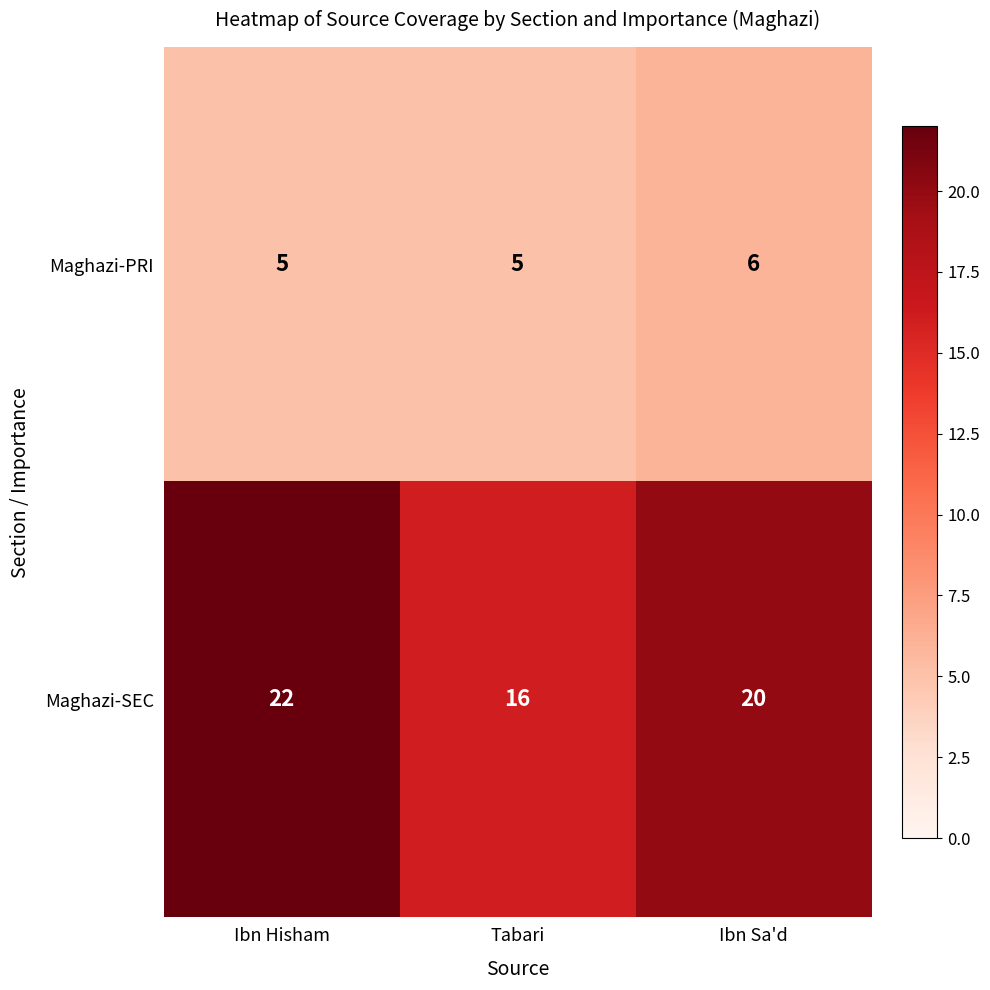

Reading left to right, transcribe all the data shown in this chart.

Maghazi-PRI: 5	5	6
Maghazi-SEC: 22	16	20